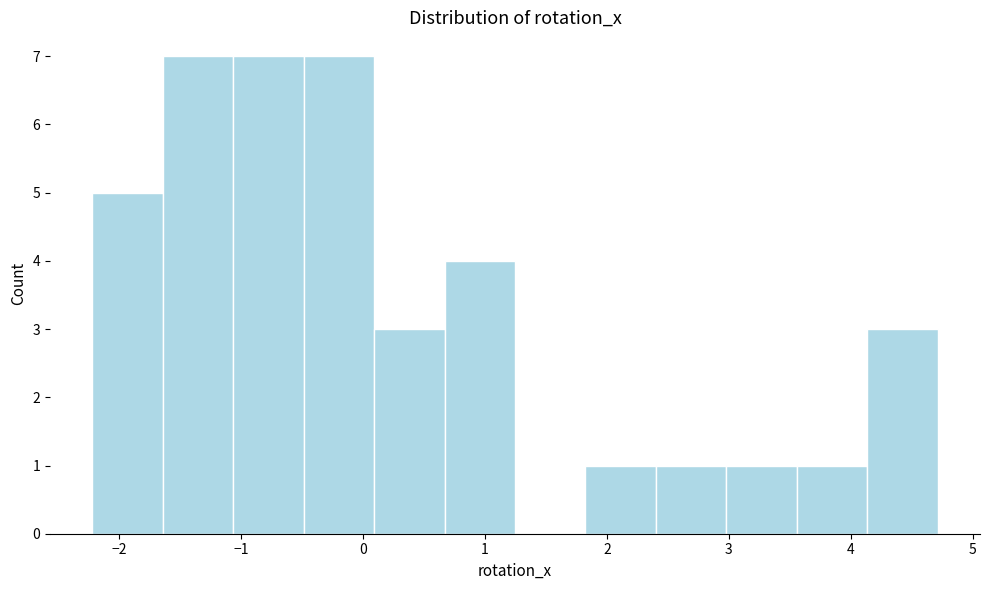

How tall is the bar that spans 2.4 to 3.0 on the x-axis? Neither the bar edges nor the heights are printed on the chart, so give them approximately, as read against the axes.

1